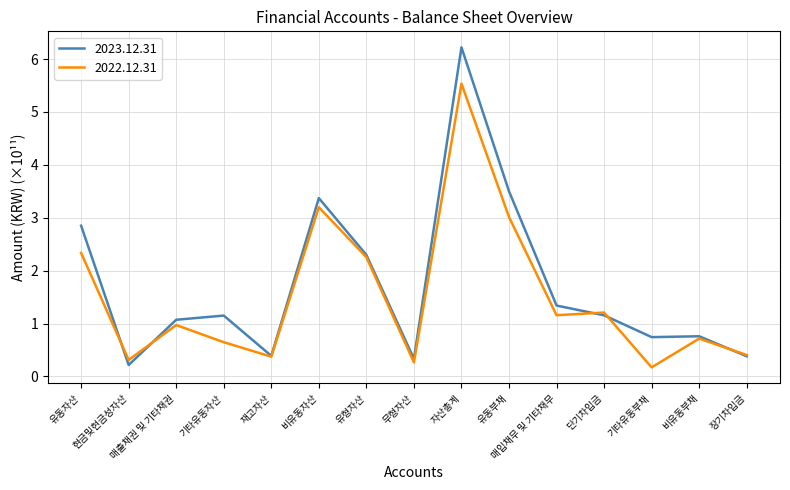

Which series has the largest range (max minus min)?

2023.12.31